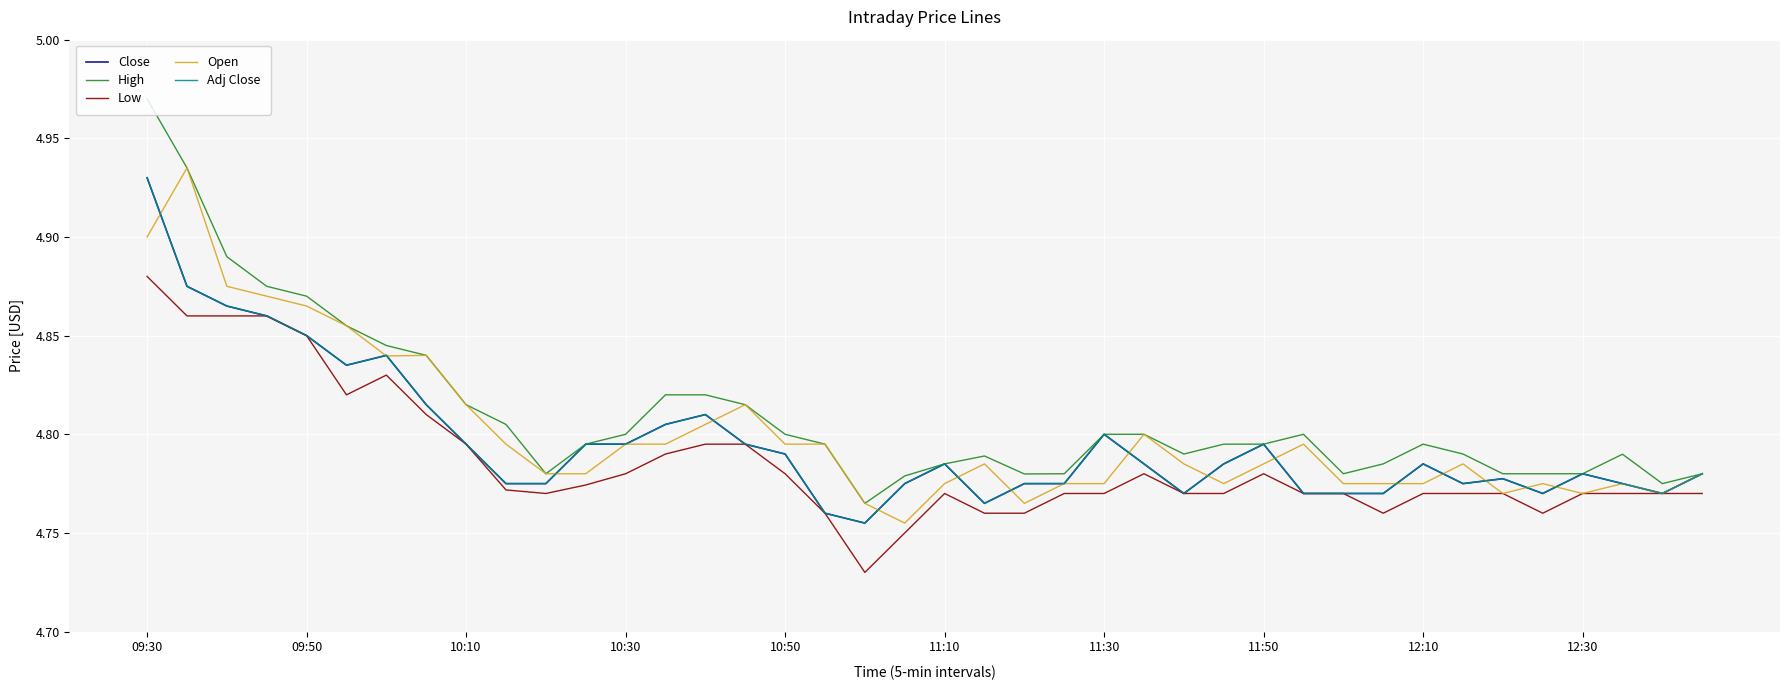

Rank the series by their maximum value, from highest to lowest.

High, Open, Close, Adj Close, Low